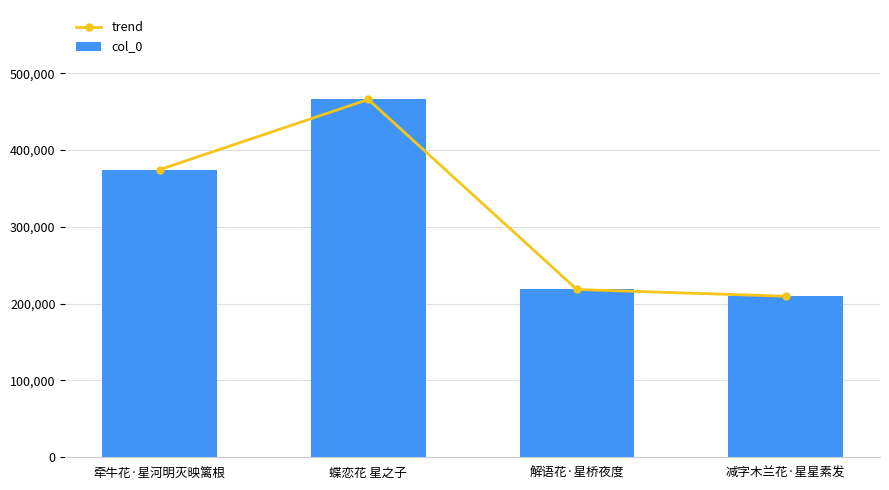

How many bars are there in each group?

2